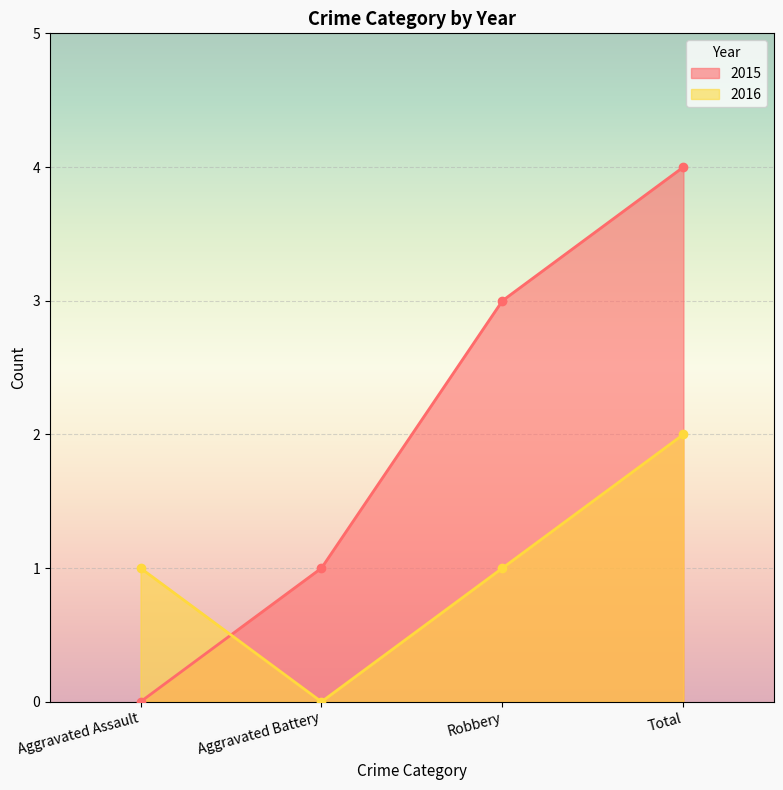

How many intersections are there between 2016 and 2015?

1